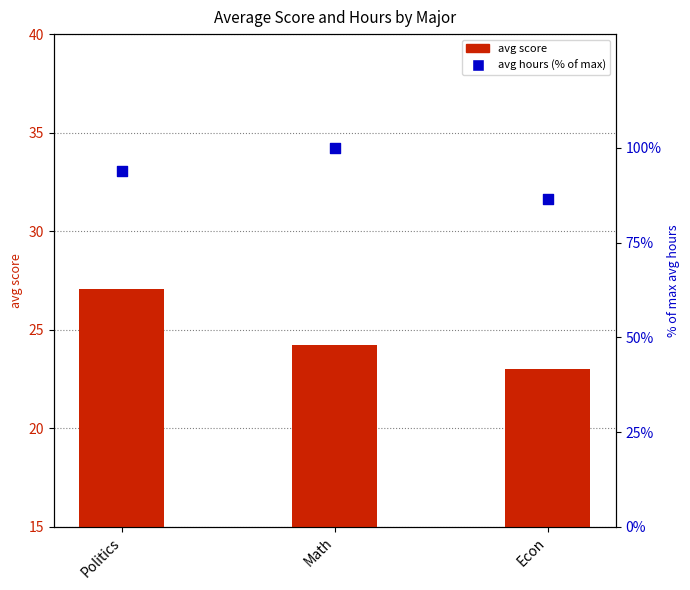

At which category is the sum across all series the highest?

Math